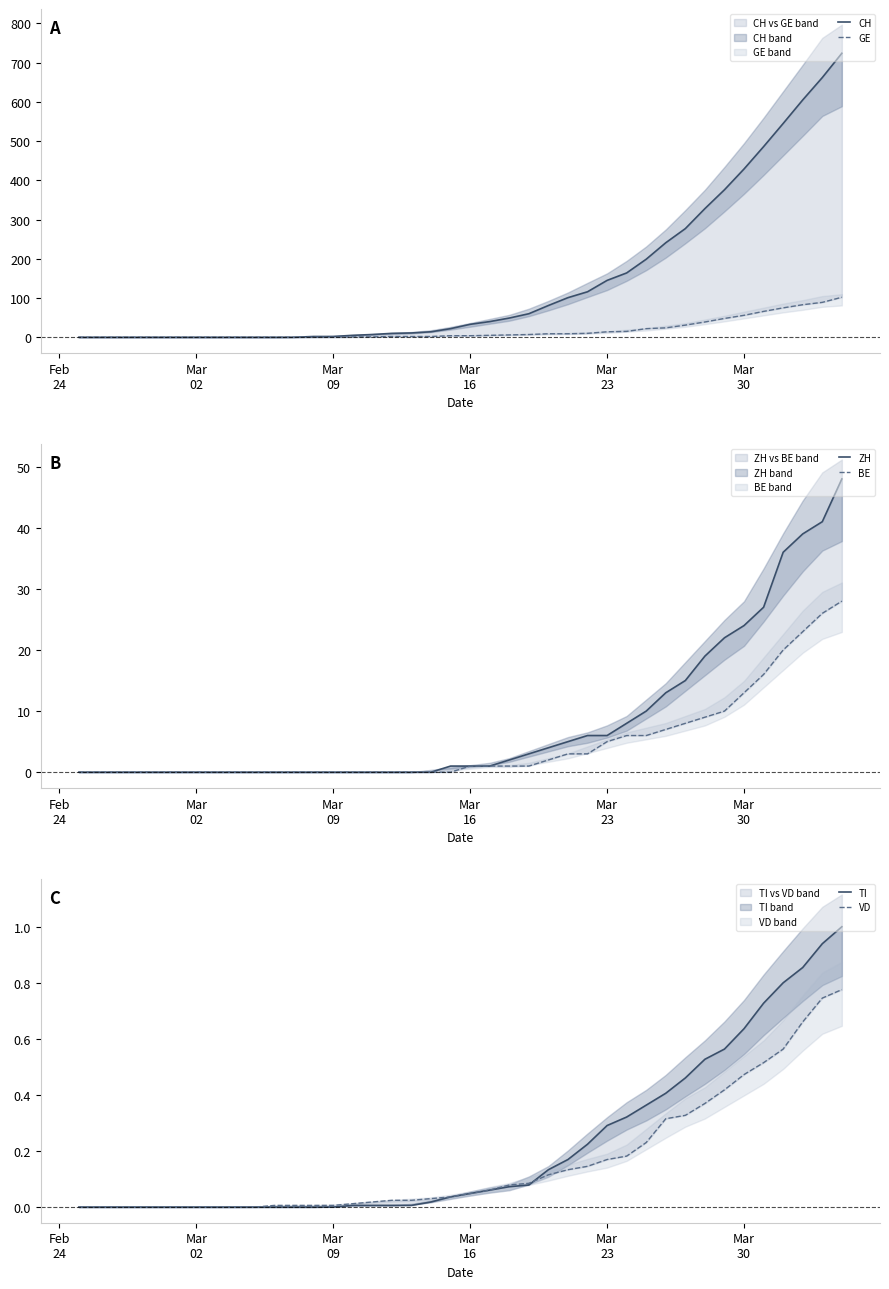

Reading right to left, extract all data points from this chart.

CH: 724.0	662.0	605.0	545.0	486.0	429.0	376.0	328.0	277.0	241.0	199.0	164.0	145.0	116.0	101.0	81.0	60.0	49.0	40.0	33.0	22.0	14.0	11.0	10.0	7.0	5.0	2.0	2.0	0.0	0.0	0.0	0.0	0.0	0.0	0.0	0.0	0.0	0.0	0.0	0.0
GE: 102.0	89.0	83.0	75.0	66.0	56.0	48.0	39.0	31.0	24.0	22.0	15.0	14.0	10.0	9.0	9.0	7.0	6.0	5.0	4.0	4.0	2.0	2.0	2.0	1.0	1.0	0.0	0.0	0.0	0.0	0.0	0.0	0.0	0.0	0.0	0.0	0.0	0.0	0.0	0.0
ZH: 48.0	41.0	39.0	36.0	27.0	24.0	22.0	19.0	15.0	13.0	10.0	8.0	6.0	6.0	5.0	4.0	3.0	2.0	1.0	1.0	1.0	0.0	0.0	0.0	0.0	0.0	0.0	0.0	0.0	0.0	0.0	0.0	0.0	0.0	0.0	0.0	0.0	0.0	0.0	0.0
BE: 28.0	26.0	23.0	20.0	16.0	13.0	10.0	9.0	8.0	7.0	6.0	6.0	5.0	3.0	3.0	2.0	1.0	1.0	1.0	1.0	0.0	0.0	0.0	0.0	0.0	0.0	0.0	0.0	0.0	0.0	0.0	0.0	0.0	0.0	0.0	0.0	0.0	0.0	0.0	0.0
TI: 1.0	0.9	0.9	0.8	0.7	0.6	0.6	0.5	0.5	0.4	0.4	0.3	0.3	0.2	0.2	0.1	0.1	0.1	0.1	0.0	0.0	0.0	0.0	0.0	0.0	0.0	0.0	0.0	0.0	0.0	0.0	0.0	0.0	0.0	0.0	0.0	0.0	0.0	0.0	0.0
VD: 0.8	0.7	0.7	0.6	0.5	0.5	0.4	0.4	0.3	0.3	0.2	0.2	0.2	0.1	0.1	0.1	0.1	0.1	0.1	0.0	0.0	0.0	0.0	0.0	0.0	0.0	0.0	0.0	0.0	0.0	0.0	0.0	0.0	0.0	0.0	0.0	0.0	0.0	0.0	0.0